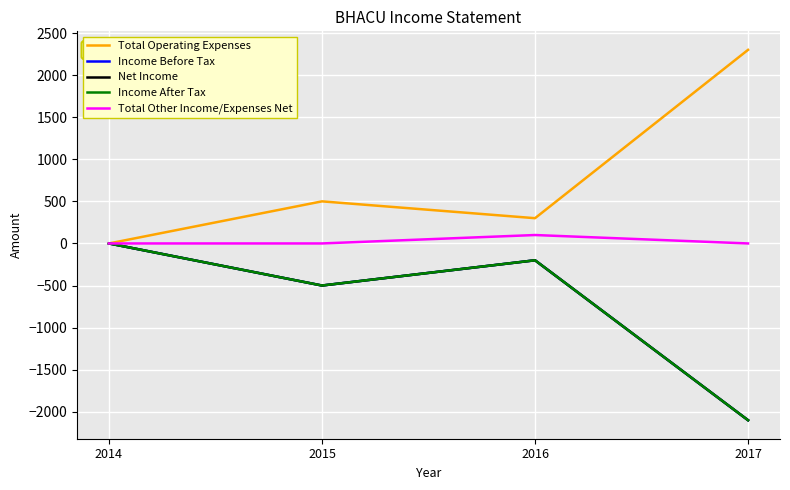

True or false: Total Operating Expenses has a value of 220 at 2015.

False